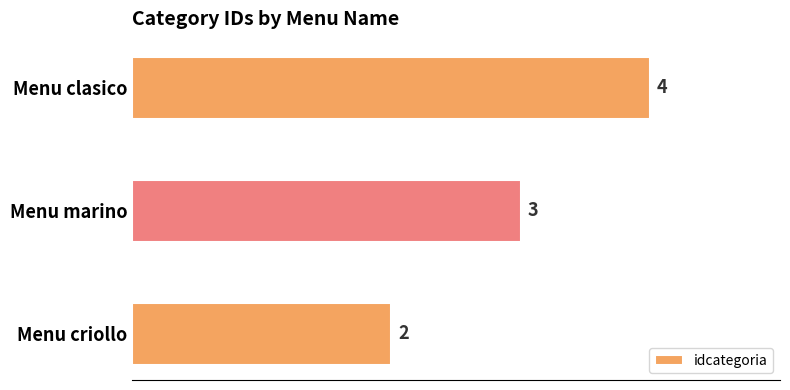

Is it true that the value at Menu clasico is 6?

False